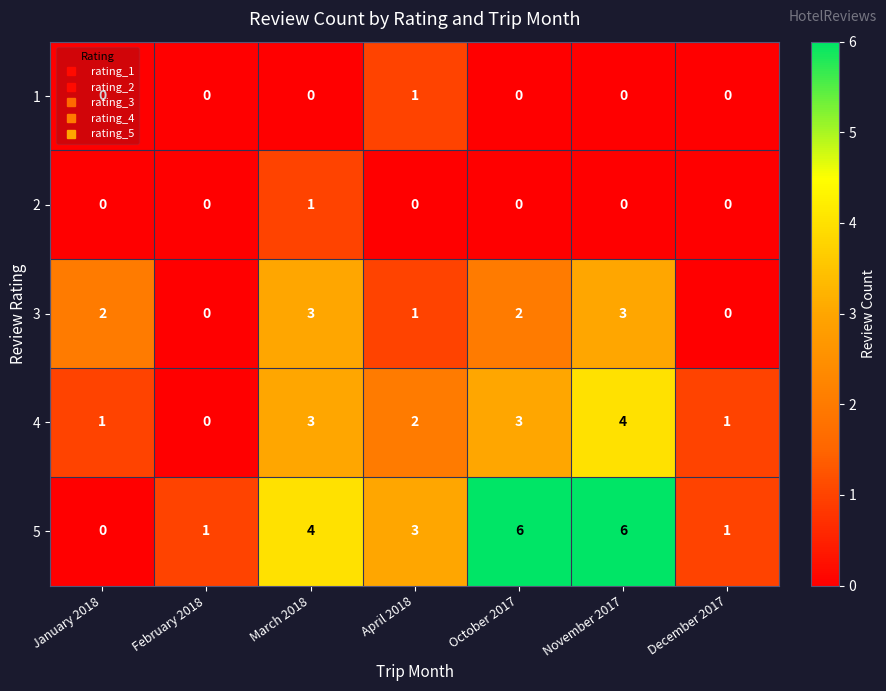

True or false: 5 has a value of 4 at March 2018.

True